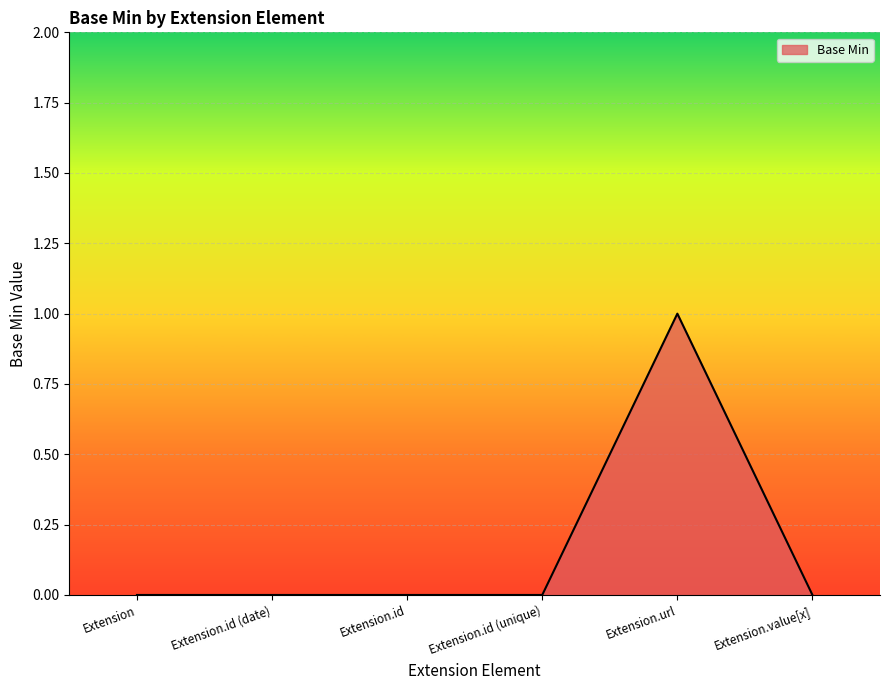

What position from the left is Extension.id (unique)?

4